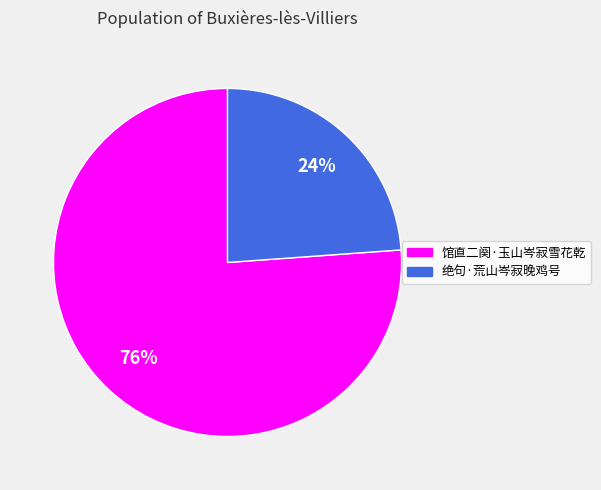

To the nearest percent, what portion does 绝句·荒山岑寂晚鸡号 represent?

24%